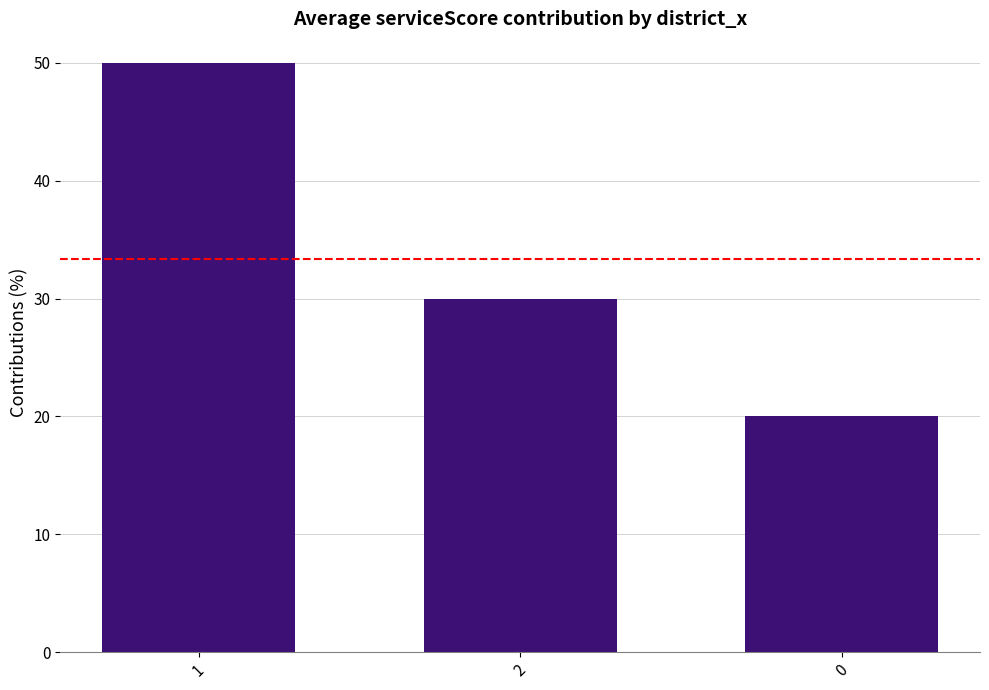

How many bars are there in total?

3